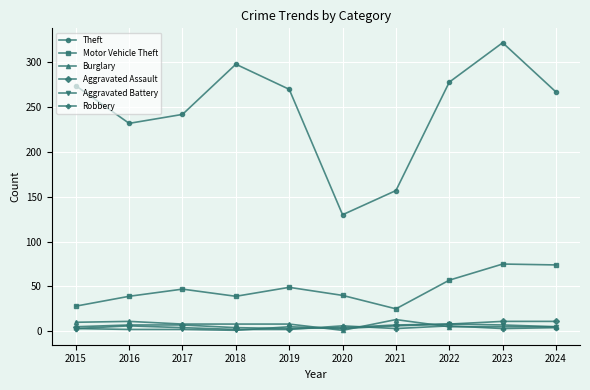

The value of Motor Vehicle Theft at 2019 is 78. True or false?

False